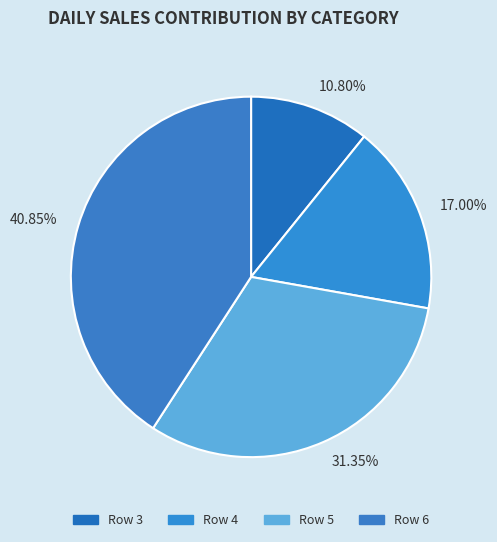

Rank the categories by value from lowest to highest.

Row 3, Row 4, Row 5, Row 6